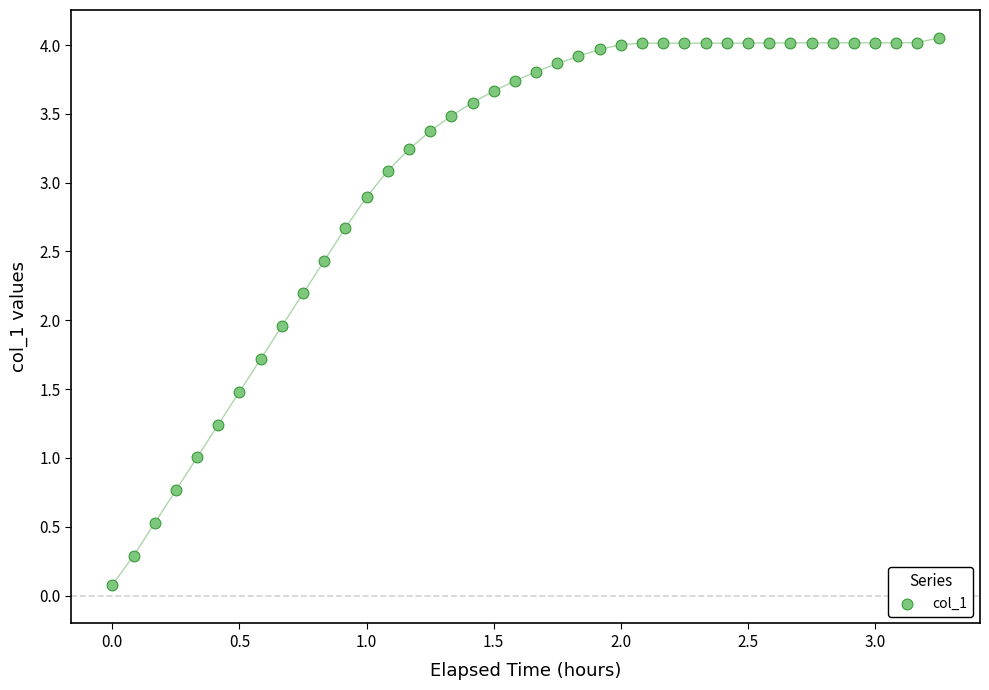

What is the range of Y values (max minus min)?

4.0